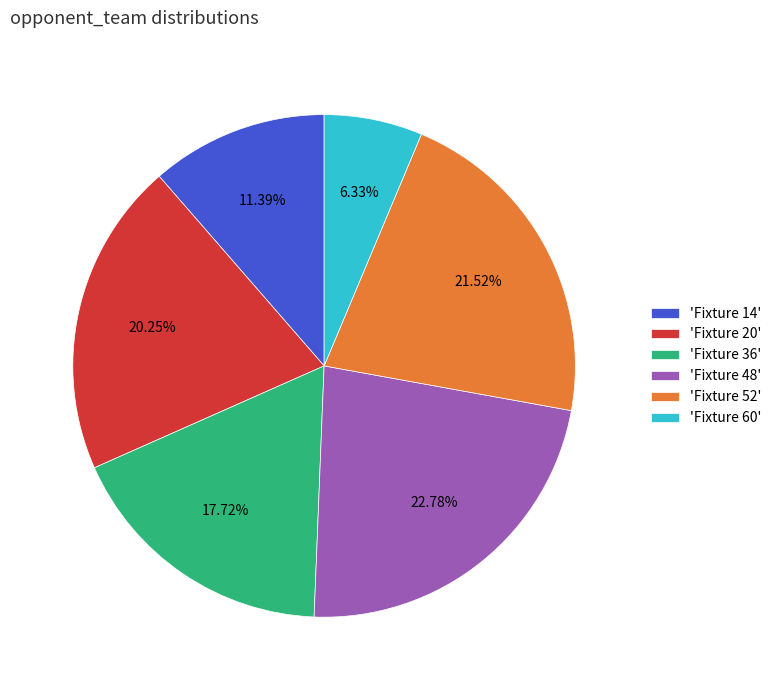

Between 'Fixture 20' and 'Fixture 36', which is larger?

'Fixture 20'